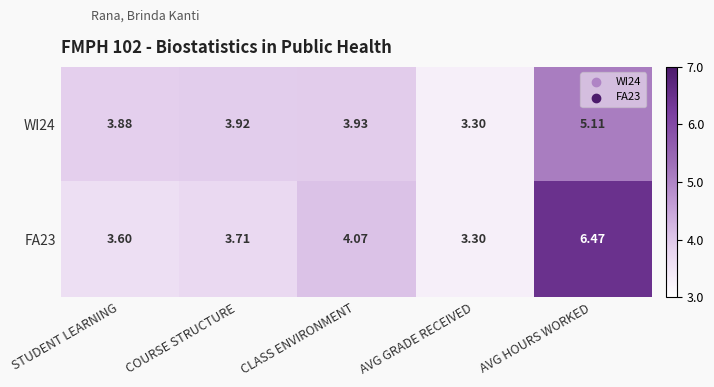

At which category is the sum across all series the highest?

AVG HOURS WORKED